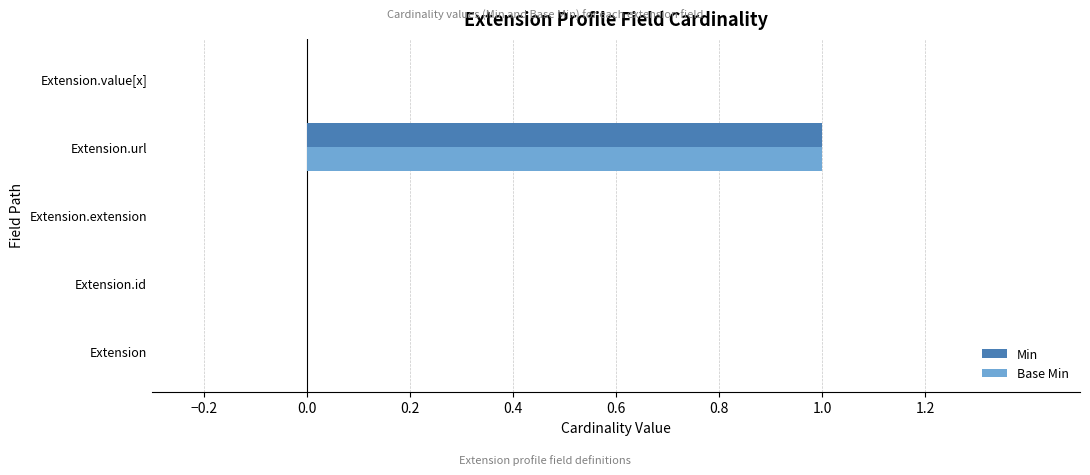

At which category is the sum across all series the highest?

Extension.url